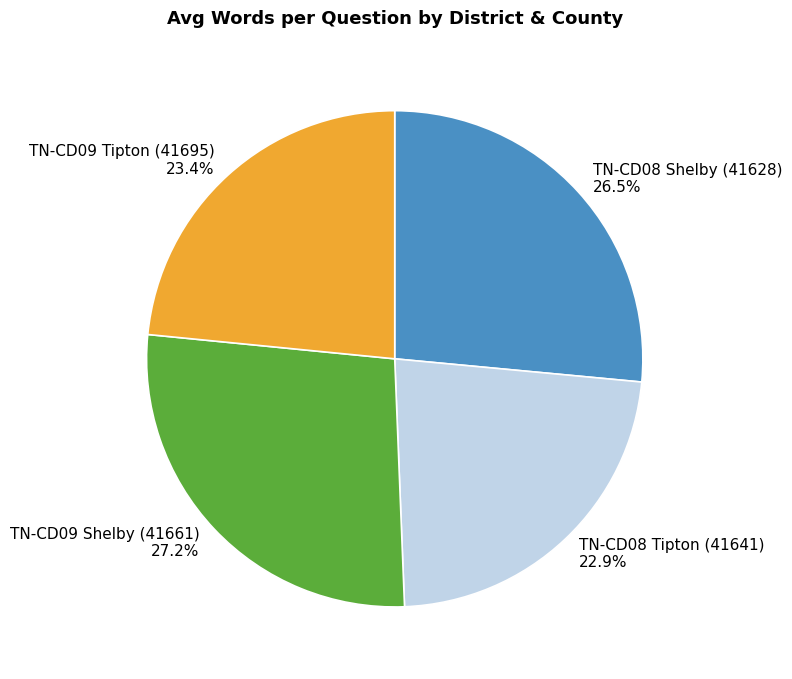

Count the number of slices in the pie.

4